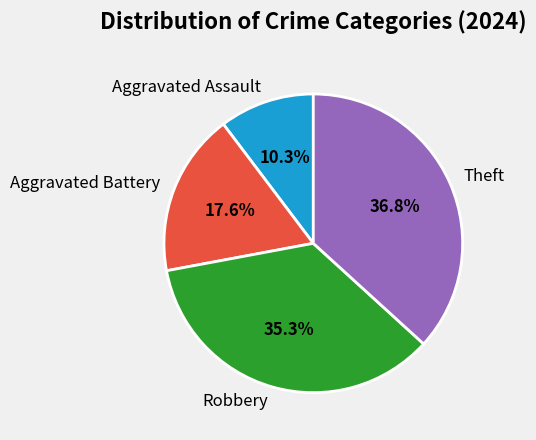

Count the number of slices in the pie.

4